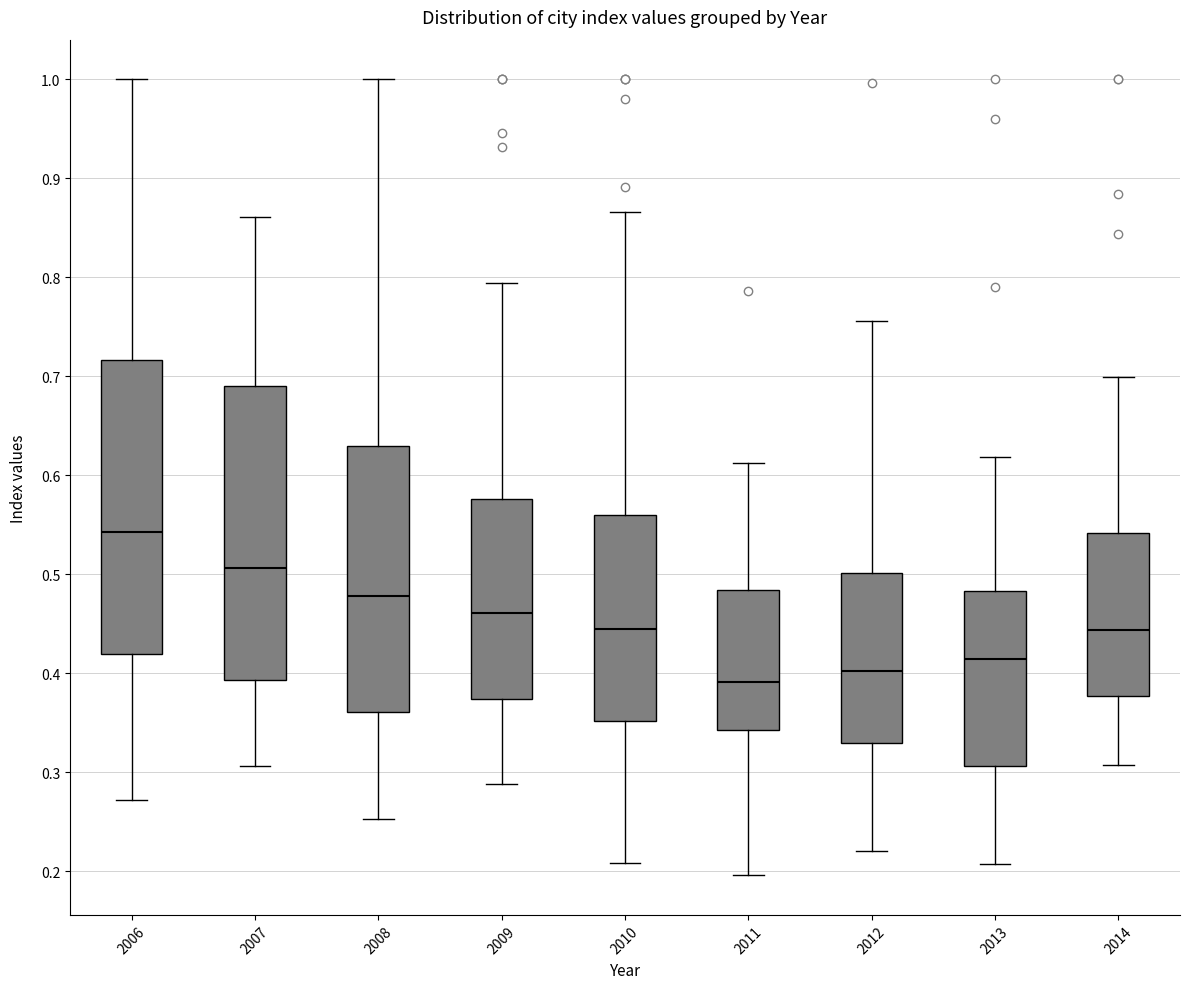

Which box's median line is the lowest?

2011